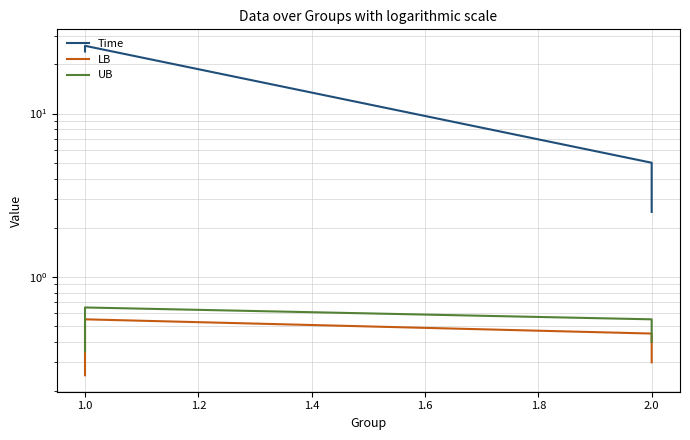

List the series in order of their peak value, highest first.

Time, UB, LB